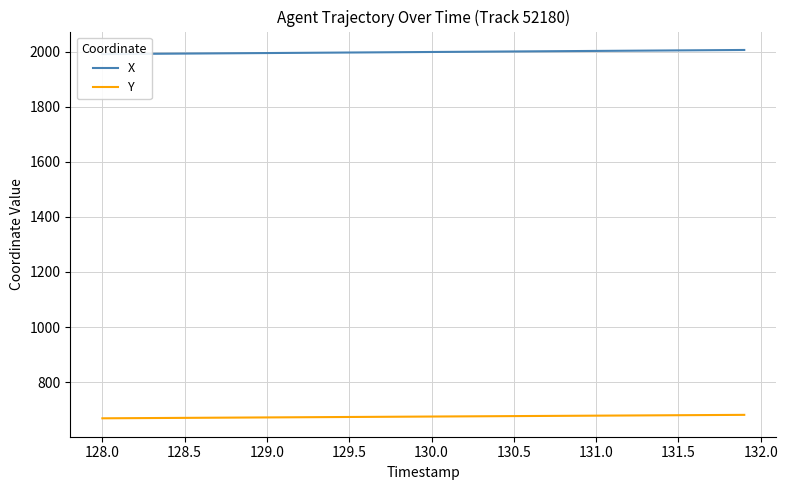

The value of Y at 128.5 is 670.3. True or false?

True